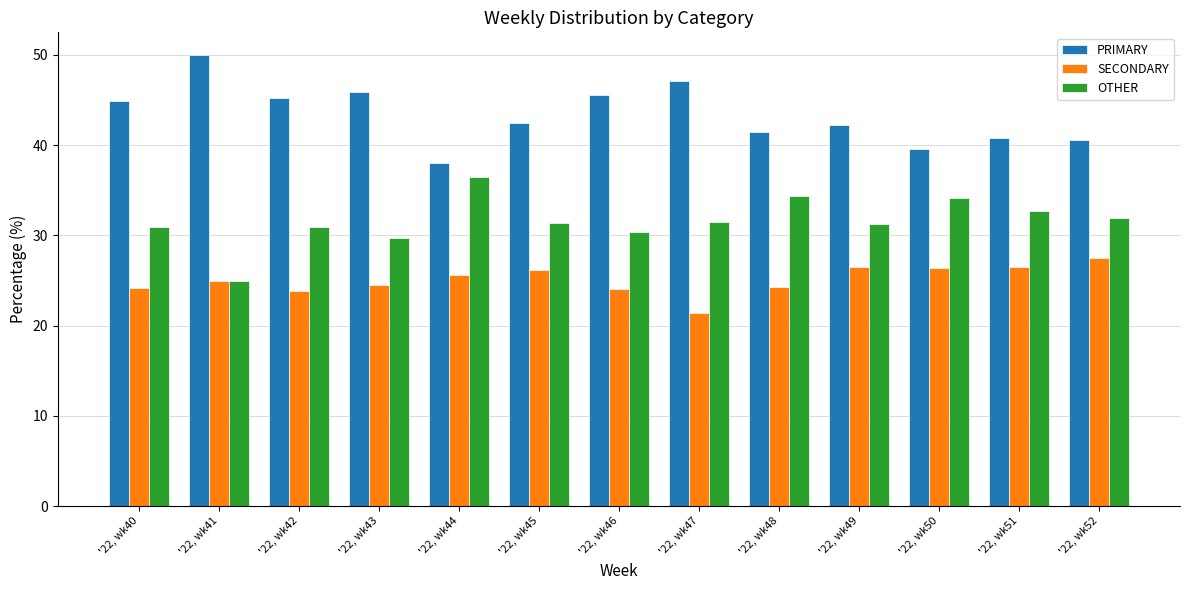

How many bars are there in total?

39